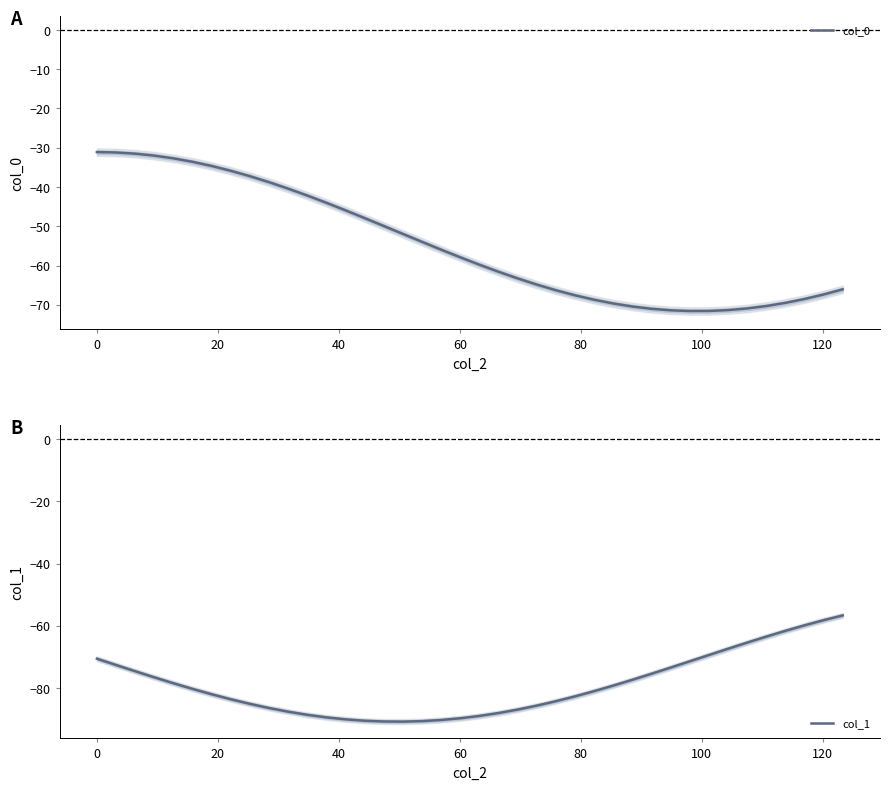

What are all the series names shown in the legend?

col_0, col_1